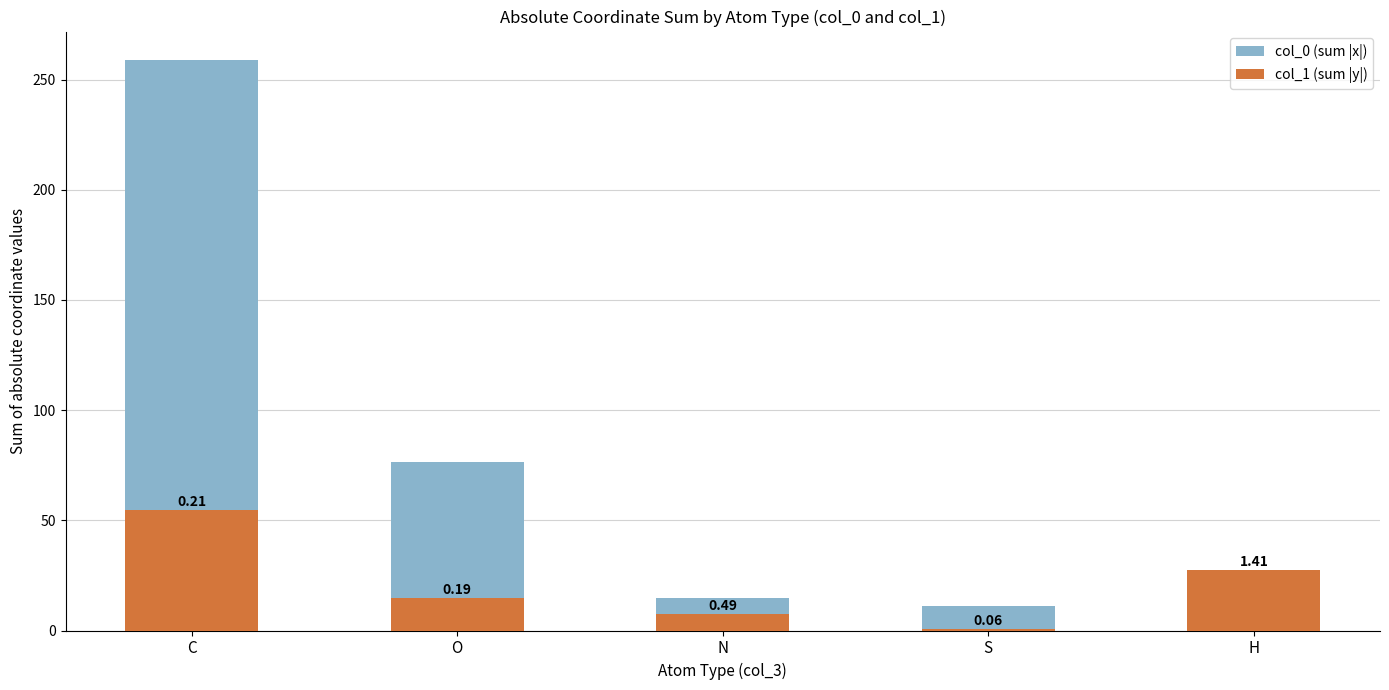

What is the value of the col_1 (sum |y|) bar at the 1st from the left?

54.7